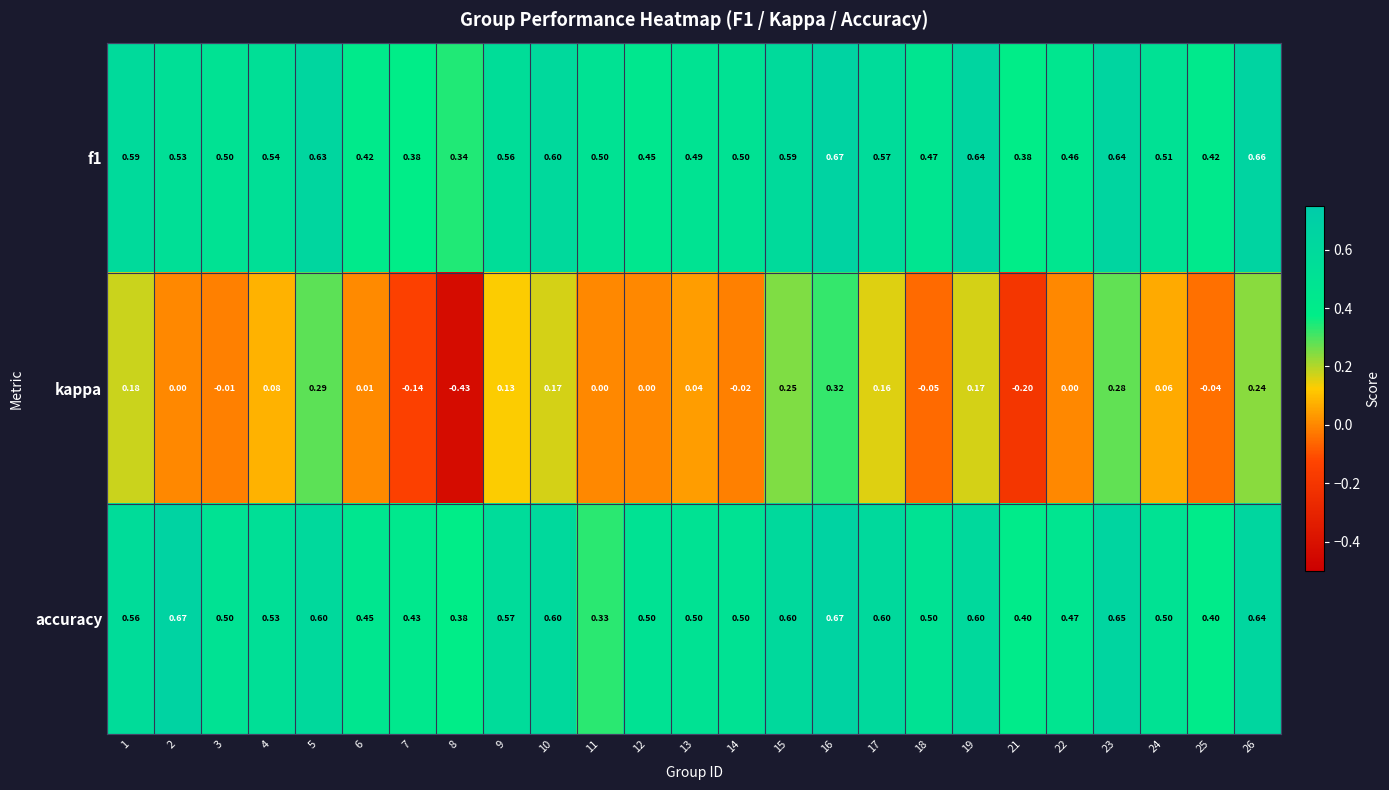

Which series changed the most between 5 and 18?

kappa